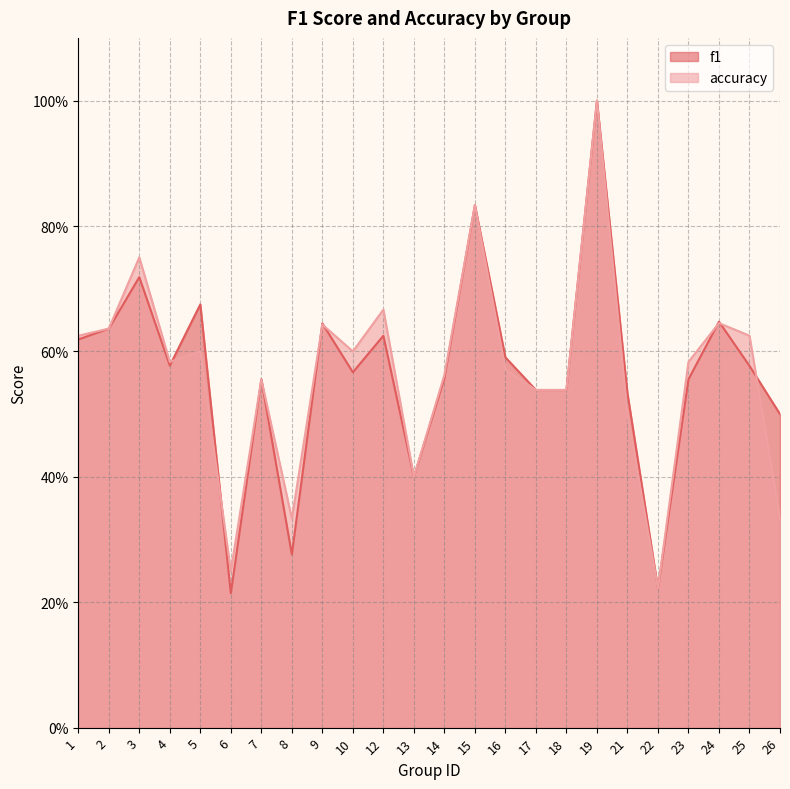

What is the maximum value for f1?

1.0